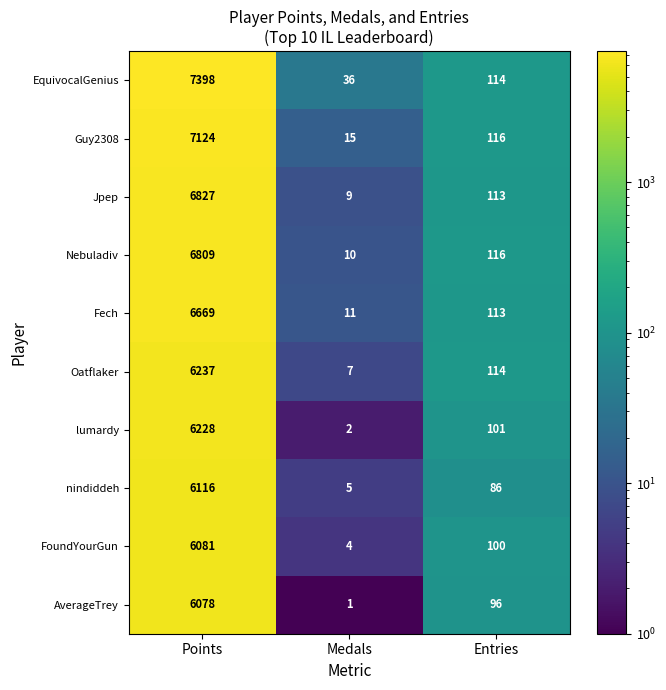

Which label corresponds to the largest value in the chart?

Points